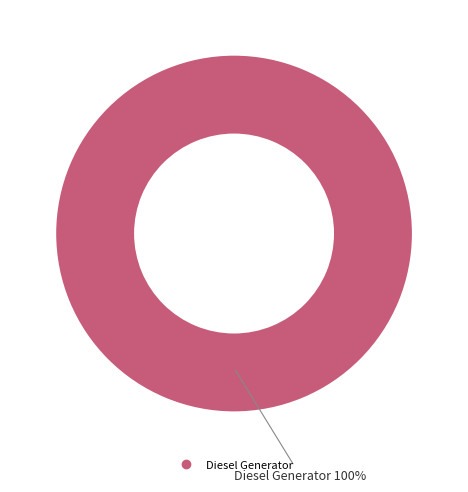

Which slice is the largest?

Diesel Generator